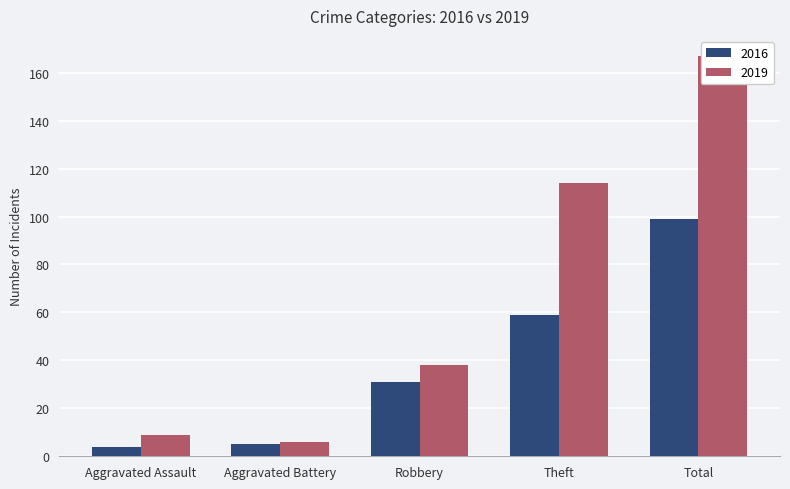

At how many categories does at least one series exceed 62?

2